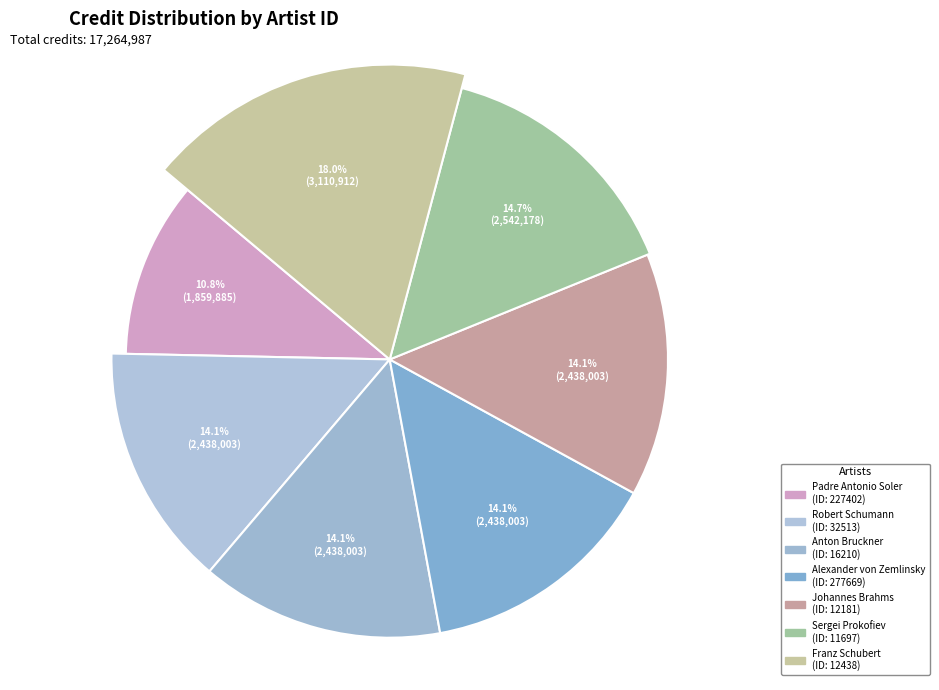

Which slice is the smallest?

227402